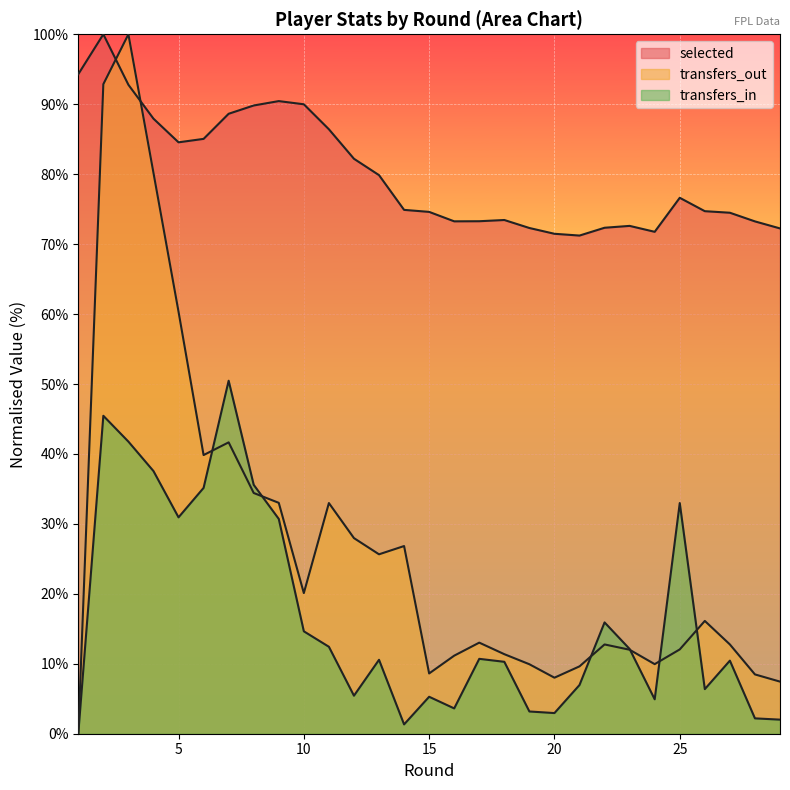

What is the maximum value shown in the chart?

100.0